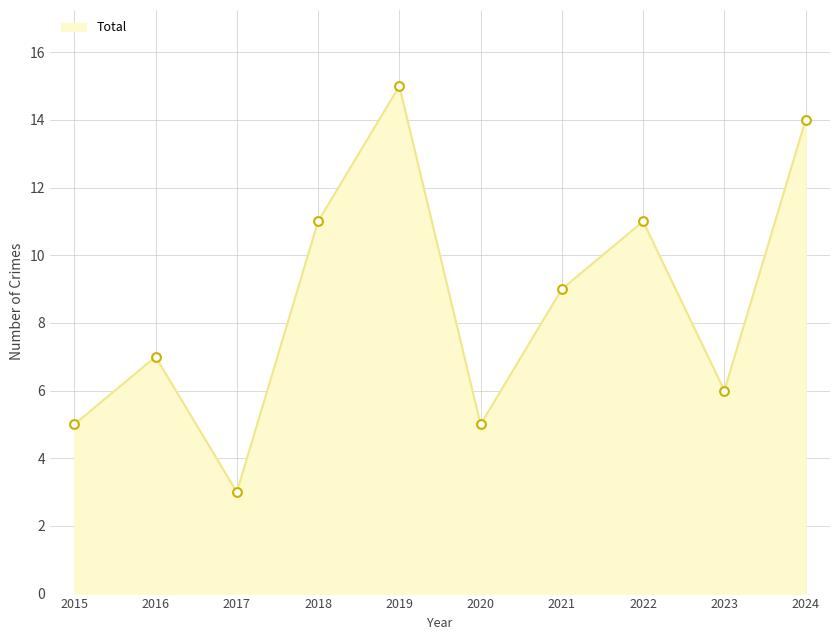

What is the ratio of the value at 2016 to the value at 2015?

1.4